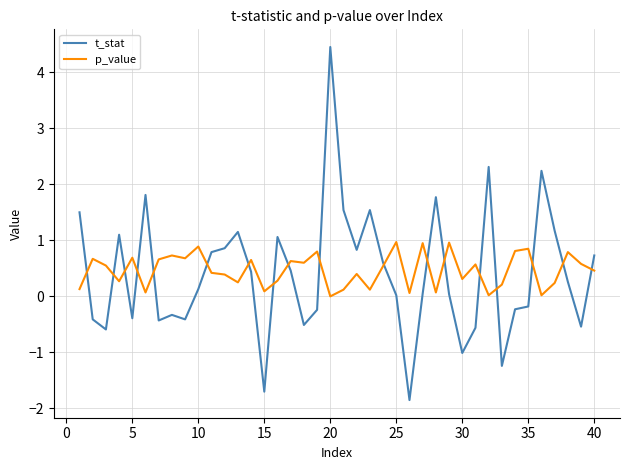

What is the highest value of the p_value series?

1.0